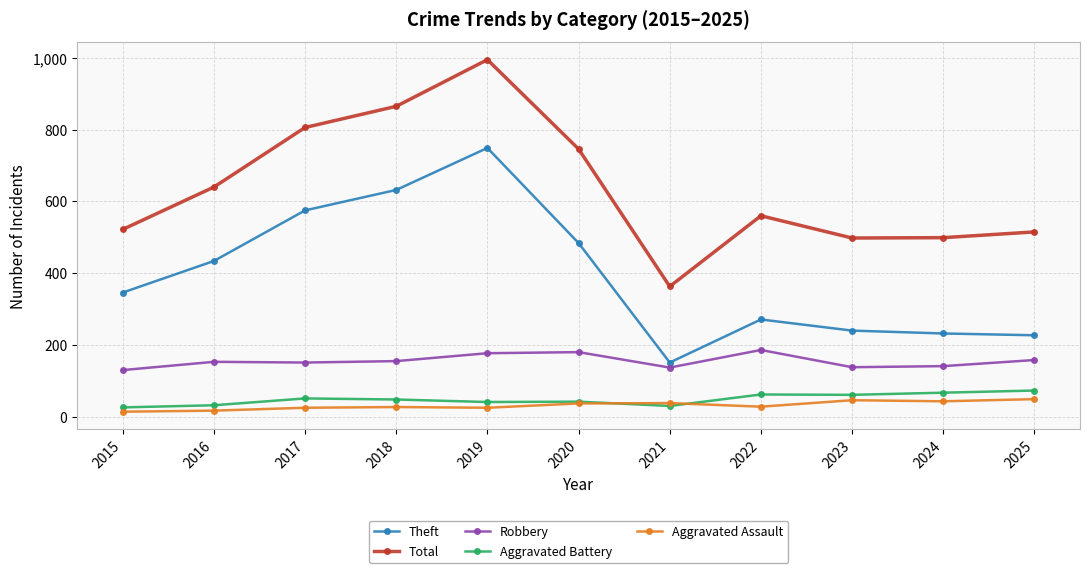

Which series has the largest range (max minus min)?

Total